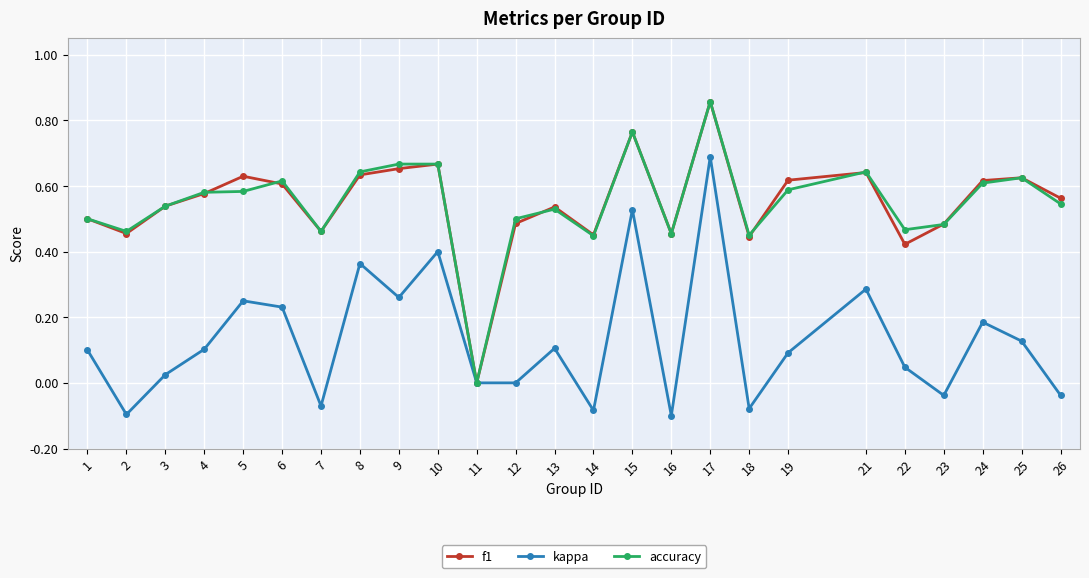

Is it true that accuracy equals 0.1 at 21?

False